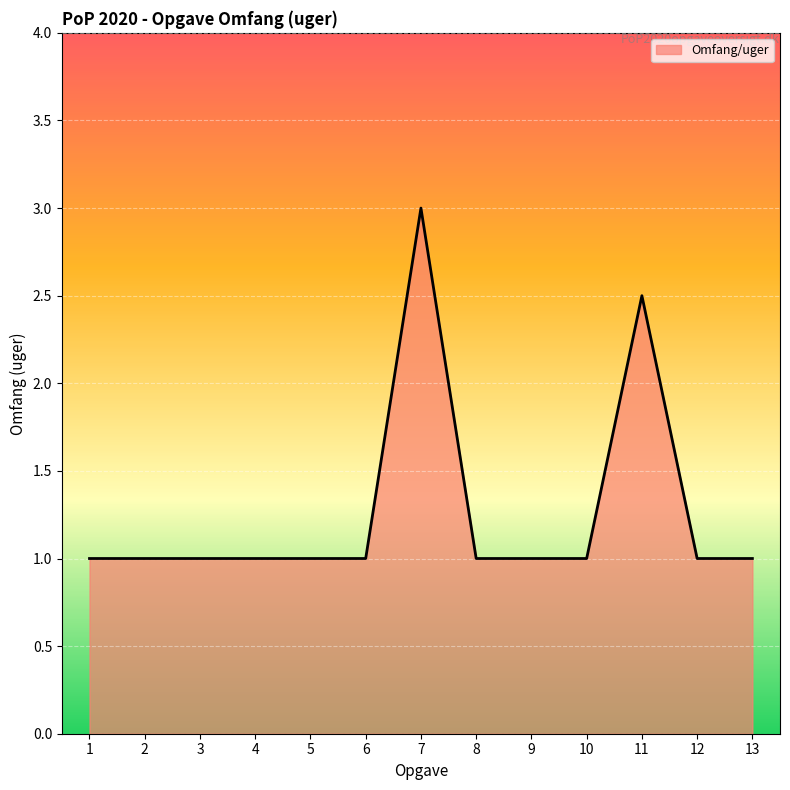

How many lines are shown in the chart?

1